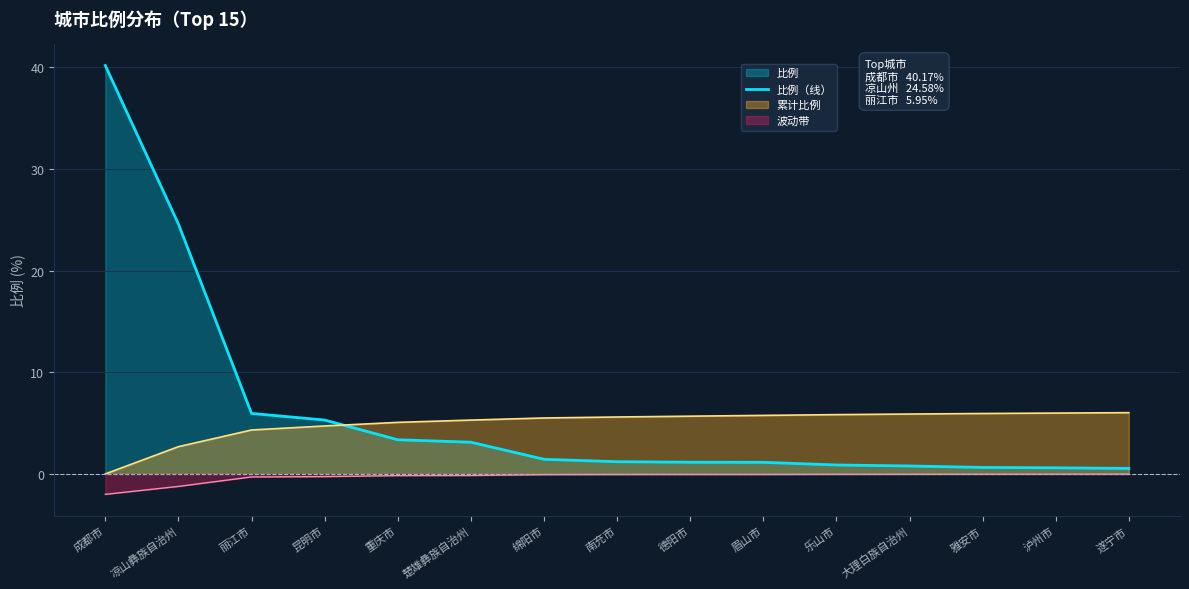

How many series are shown in this chart?

3